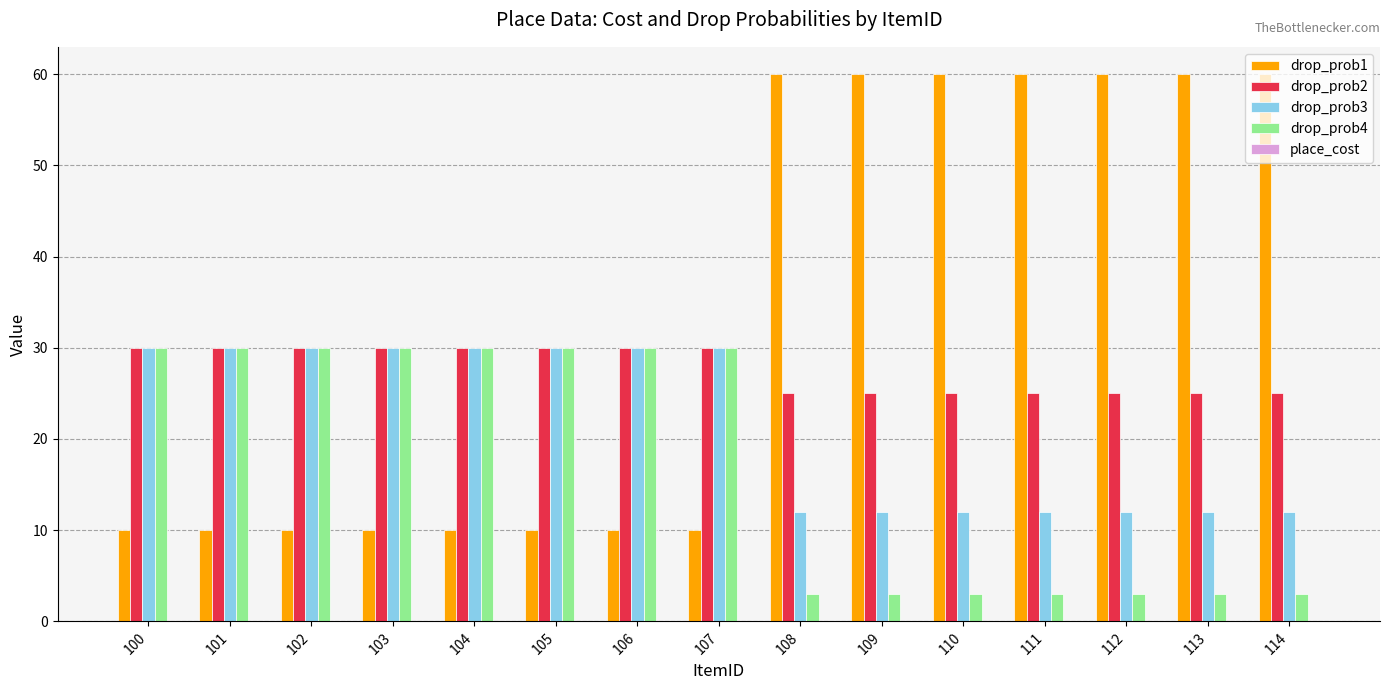

Which series has the largest range (max minus min)?

drop_prob1